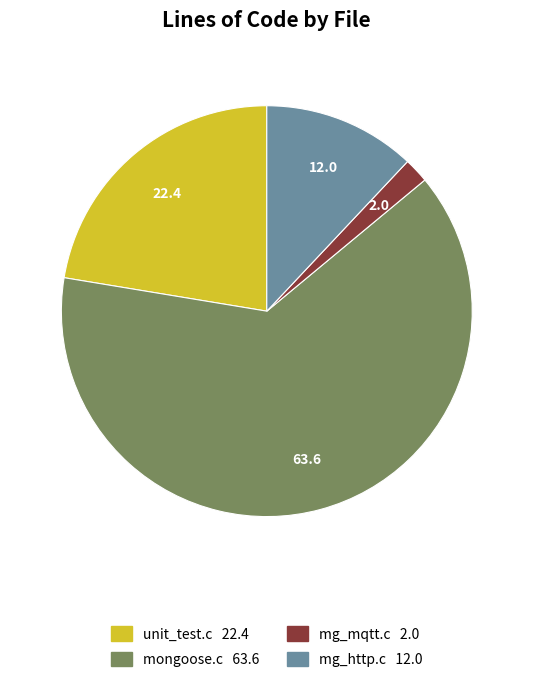

What is the largest slice in the pie chart?

mongoose.c